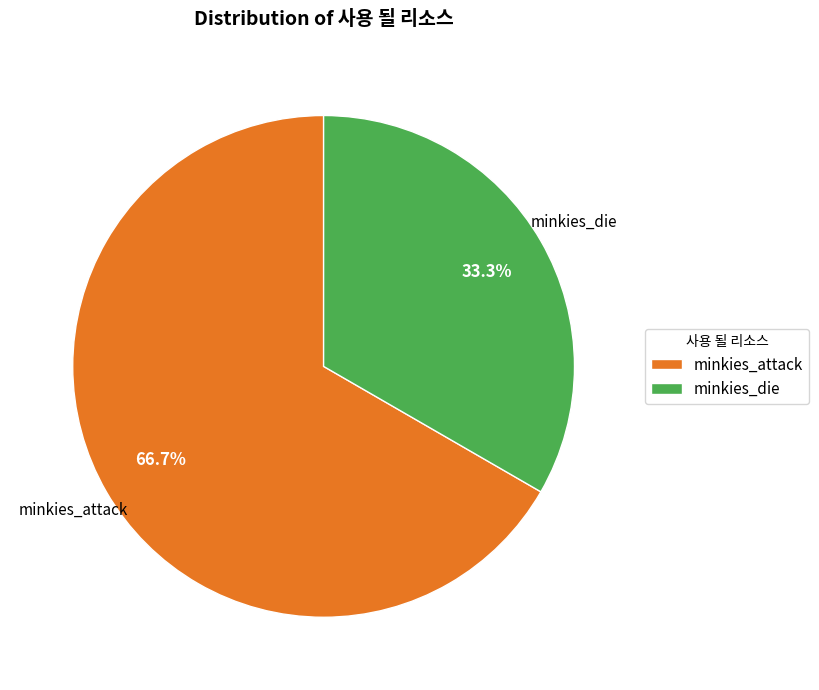

Which slice is the smallest?

minkies_die